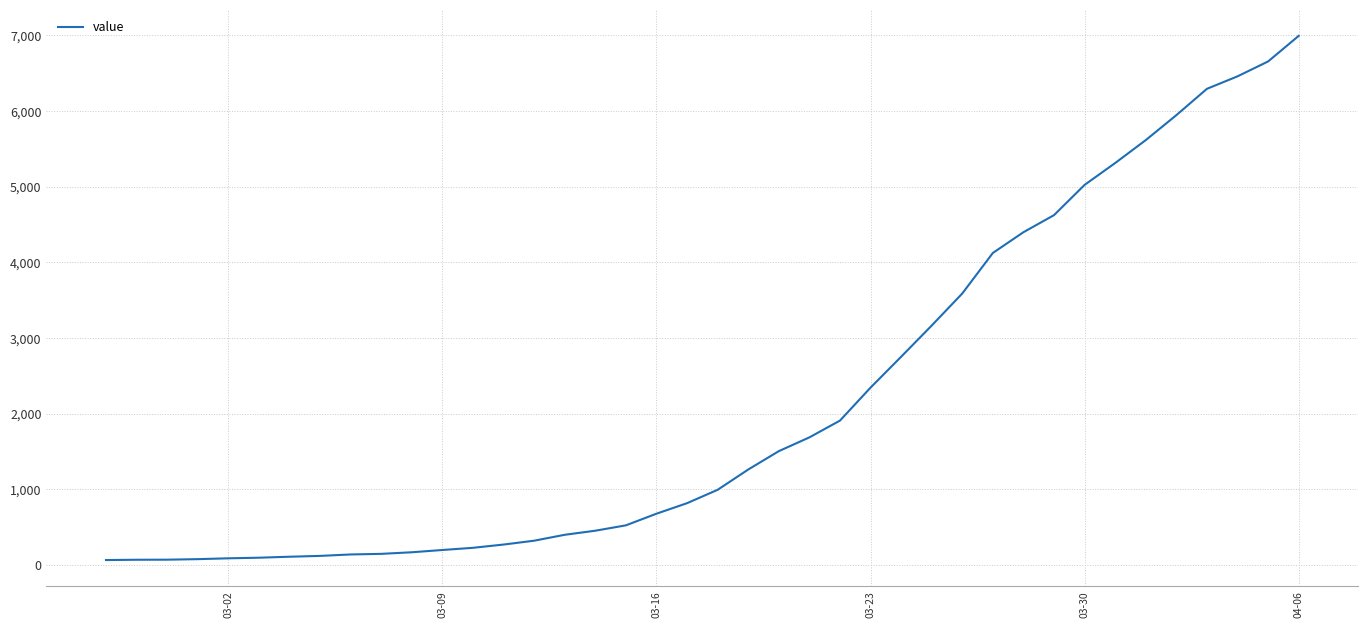

What is the difference between the maximum and minimum values?

6931